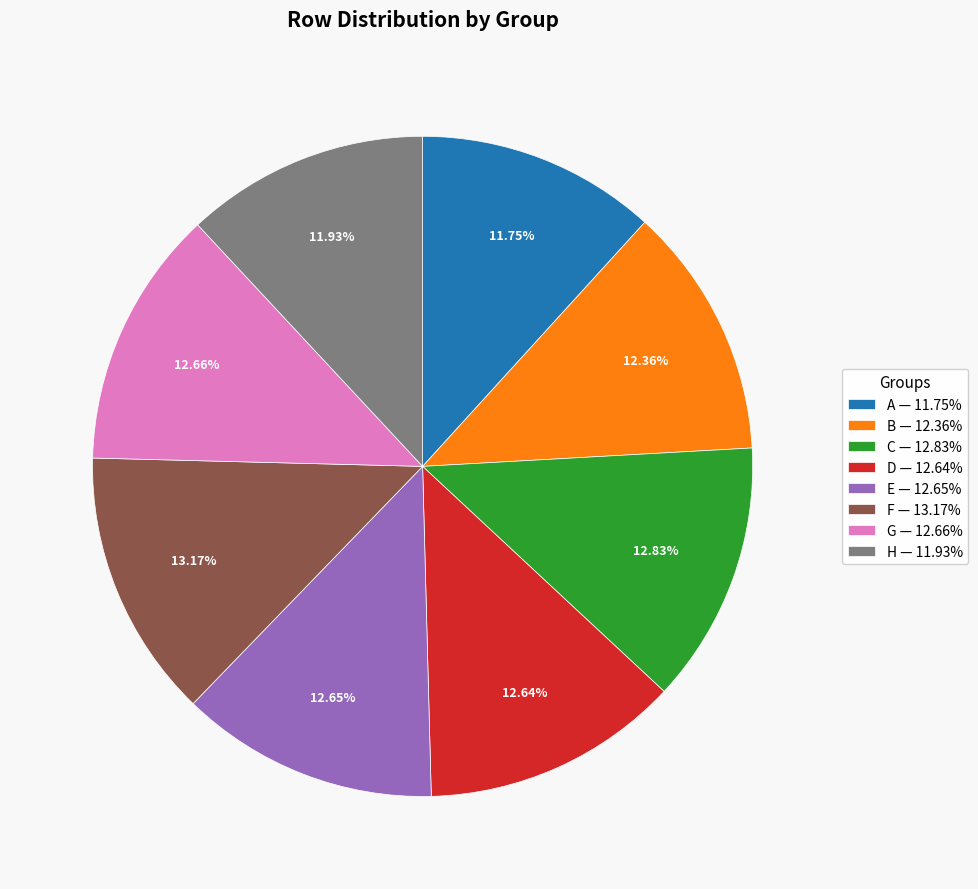

True or false: D accounts for 13% of the total.

True